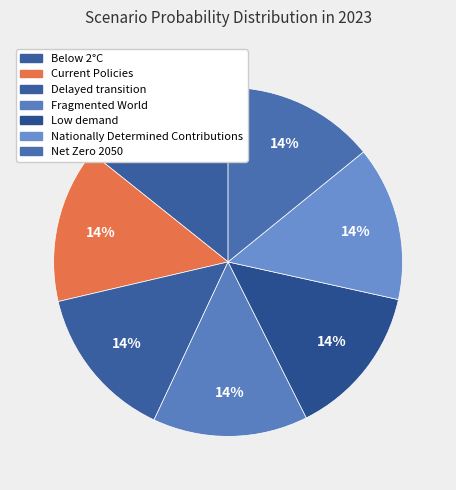

Combined, what portion of the pie is Current Policies and Low demand?

28.5%